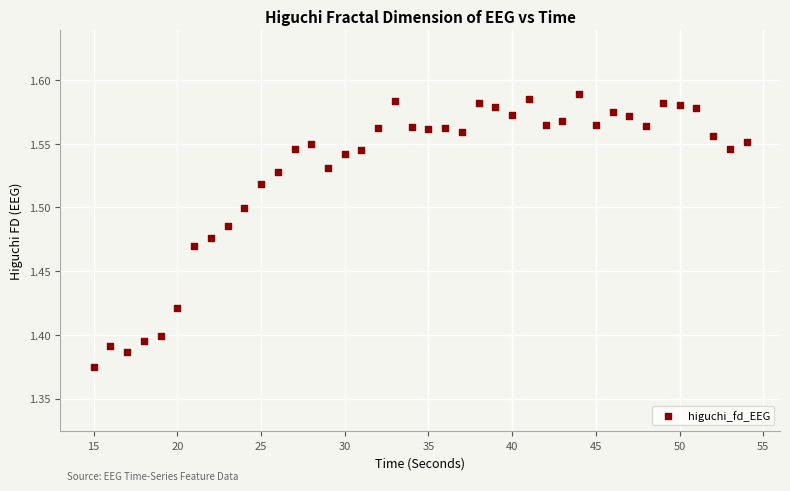

How many points are shown in the scatter plot?

40